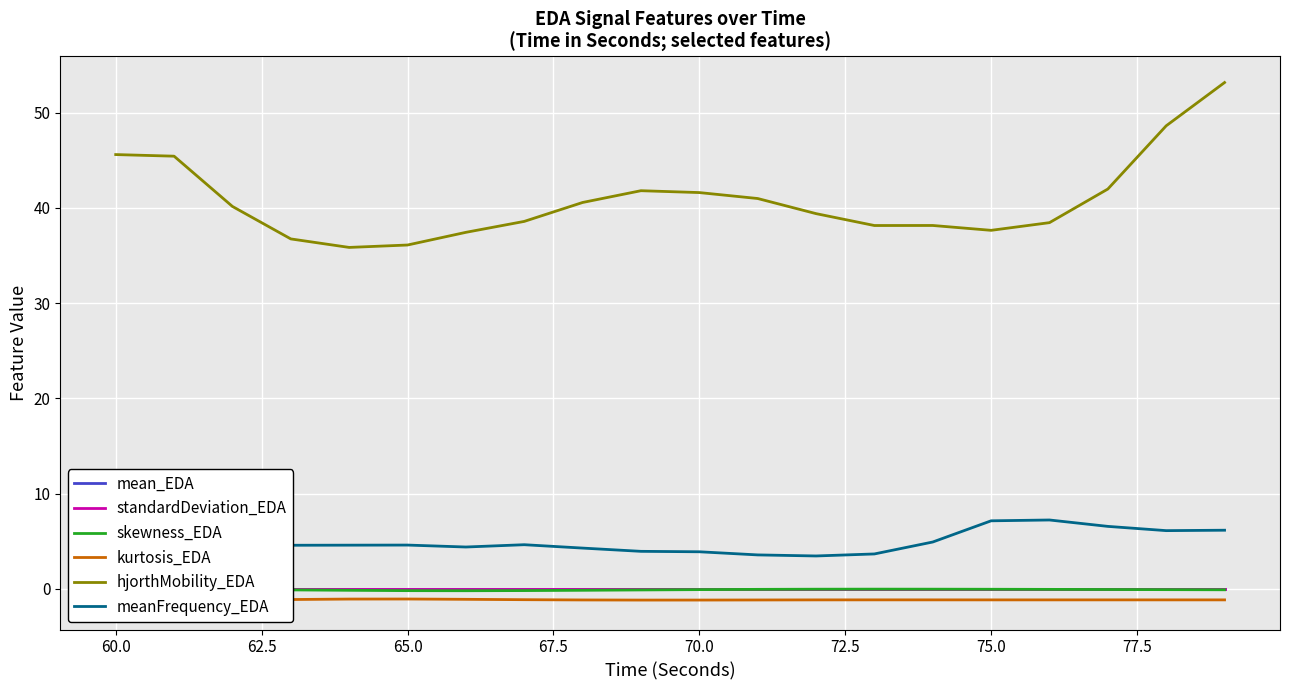

What are all the series names shown in the legend?

mean_EDA, standardDeviation_EDA, skewness_EDA, kurtosis_EDA, hjorthMobility_EDA, meanFrequency_EDA